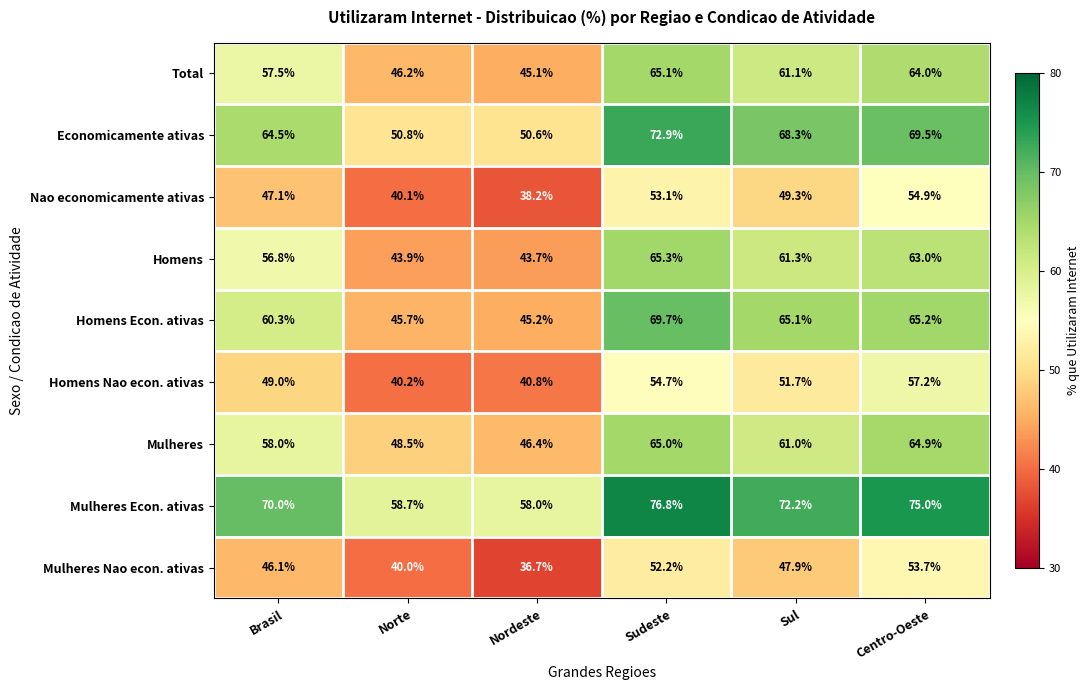

Which series has the largest range (max minus min)?

Homens Econ. ativas